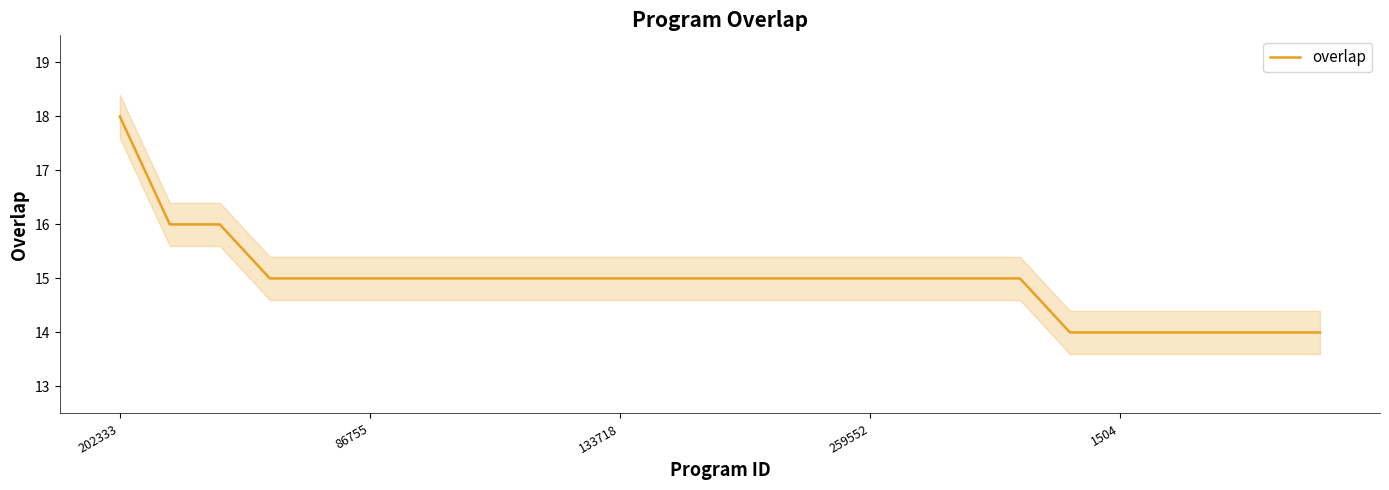

At which label does overlap reach its peak?

202333